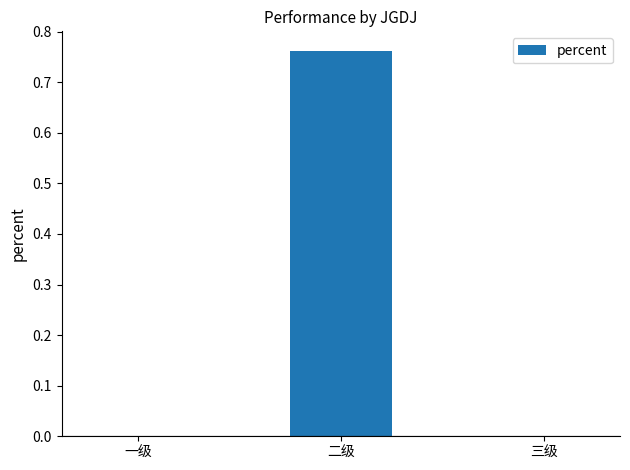

The value at 一级 is 0.0. True or false?

True